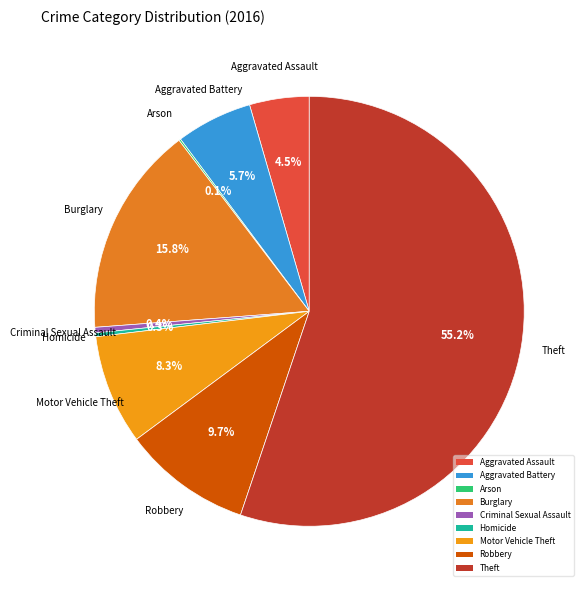

Is Theft the majority of the pie?

Yes